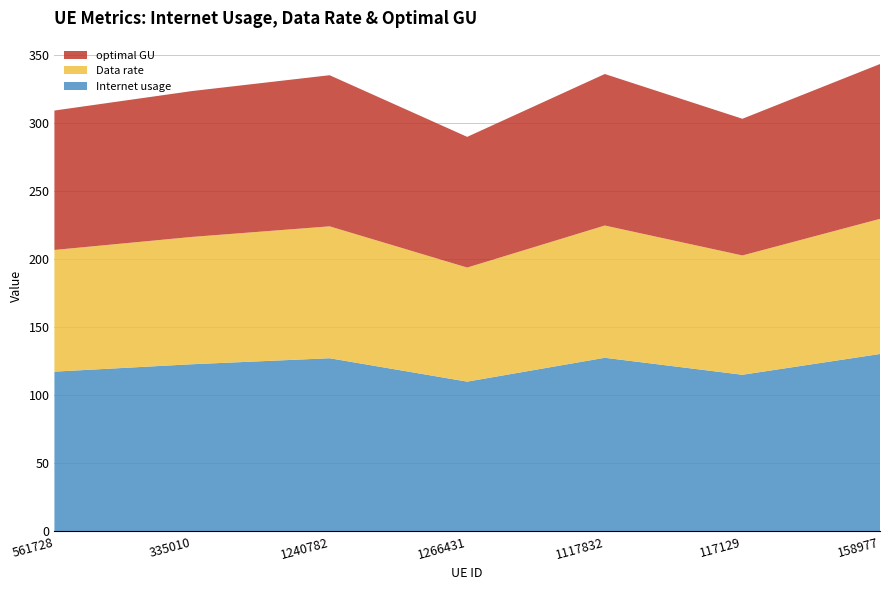

Reading left to right, extract all data points from this chart.

Internet usage: 117.4	122.8	127.3	110.1	127.6	115.1	130.4
Data rate: 89.4	93.6	97.0	83.9	97.2	87.7	99.3
optimal GU: 102.5	107.2	111.1	96.1	111.4	100.5	113.8